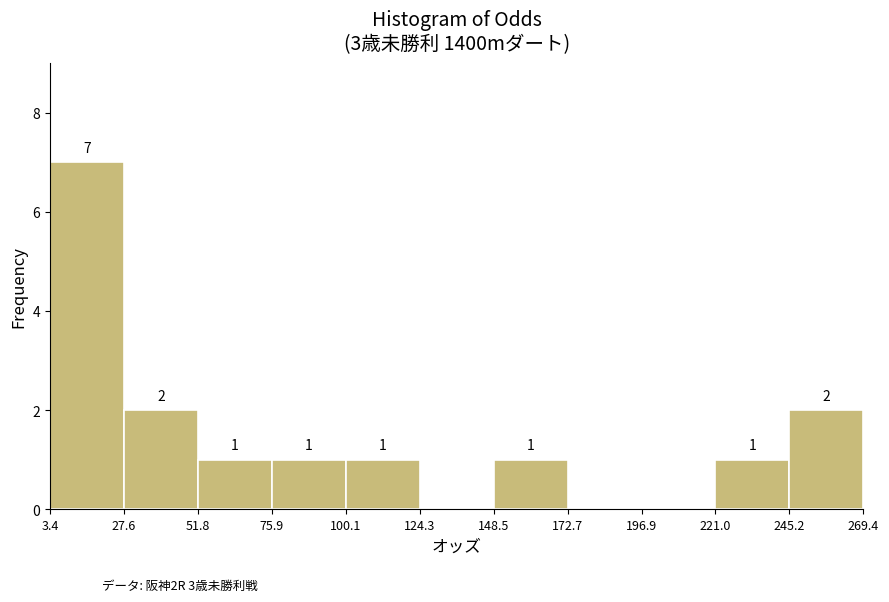

Over which range of the x-axis is the bar tallest?

3.4 to 27.6